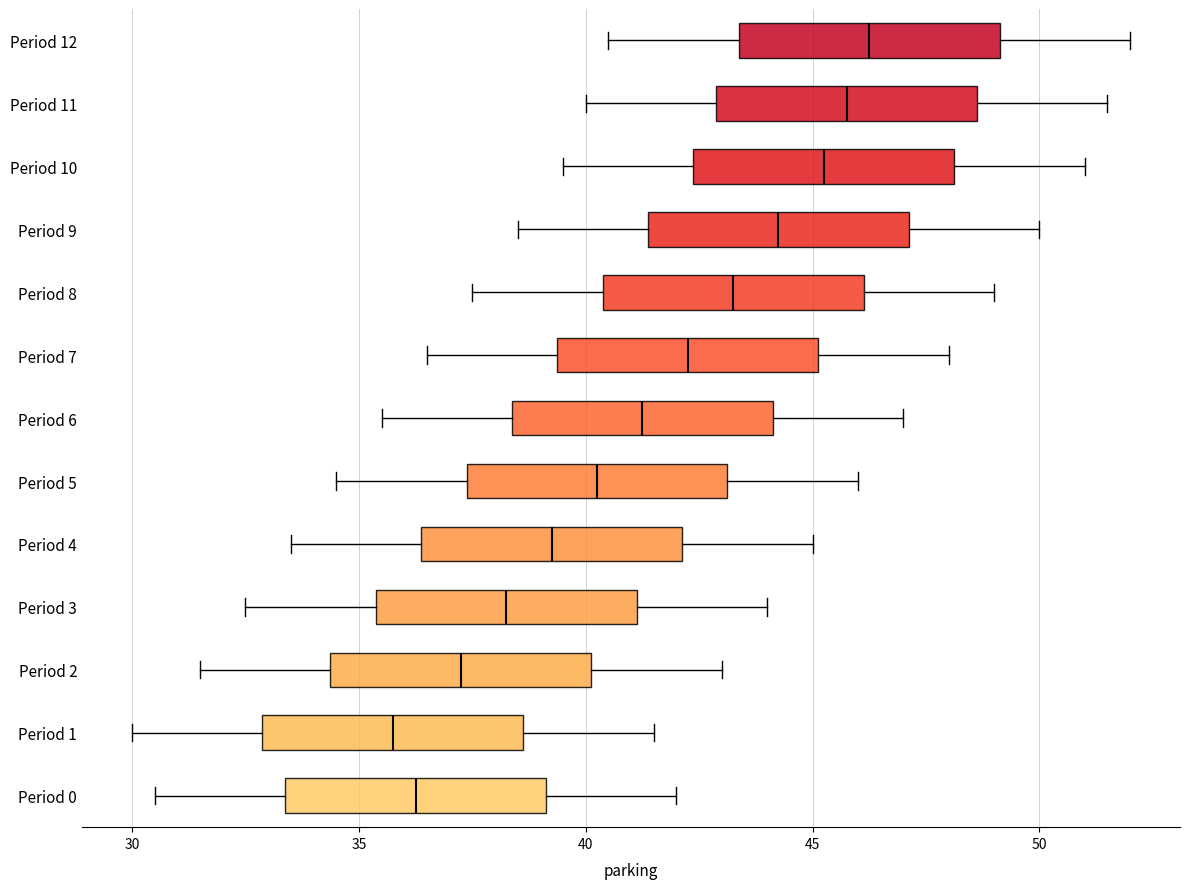

Which box's median line is the furthest to the left?

Period 1